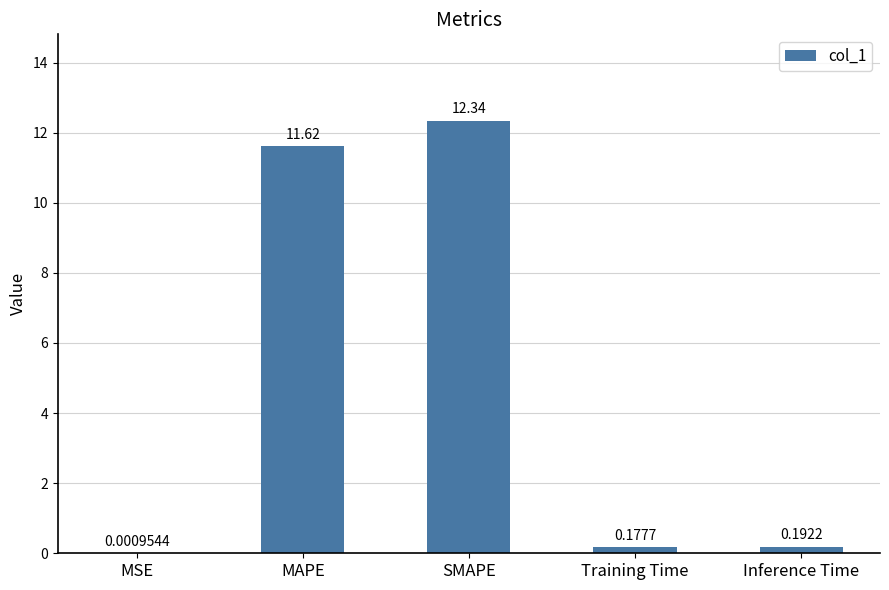

Which label corresponds to the largest value in the chart?

SMAPE